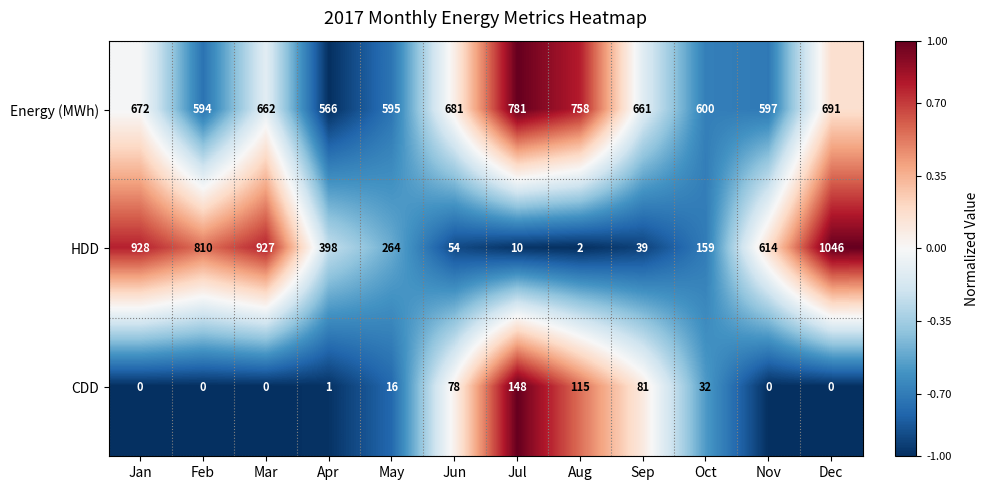

What is the difference between the highest and lowest values at Dec?

1046